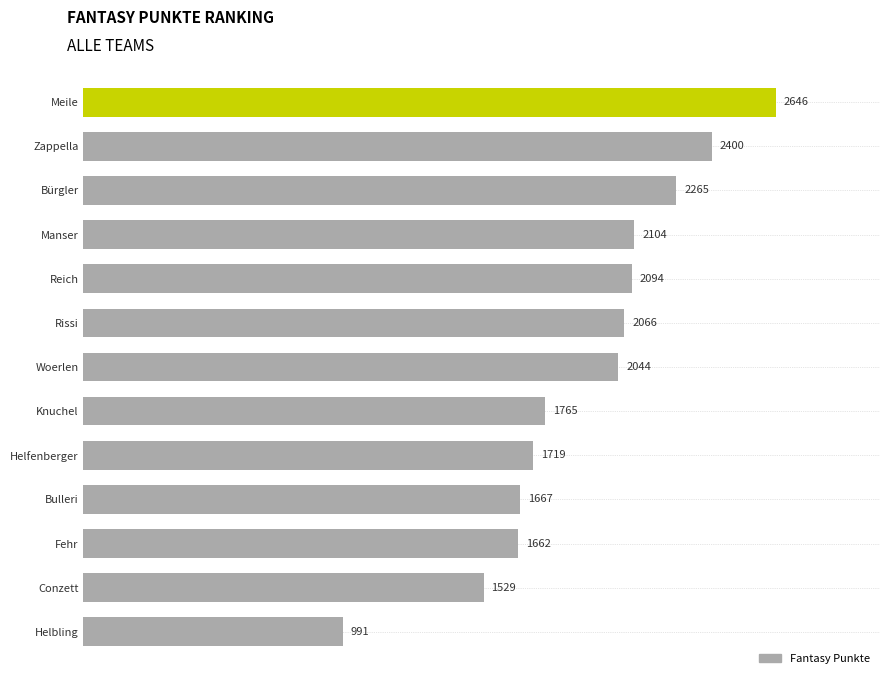

Reading bottom to top, list all the values displayed in this chart.

991	1529	1662	1667	1719	1765	2044	2066	2094	2104	2265	2400	2646